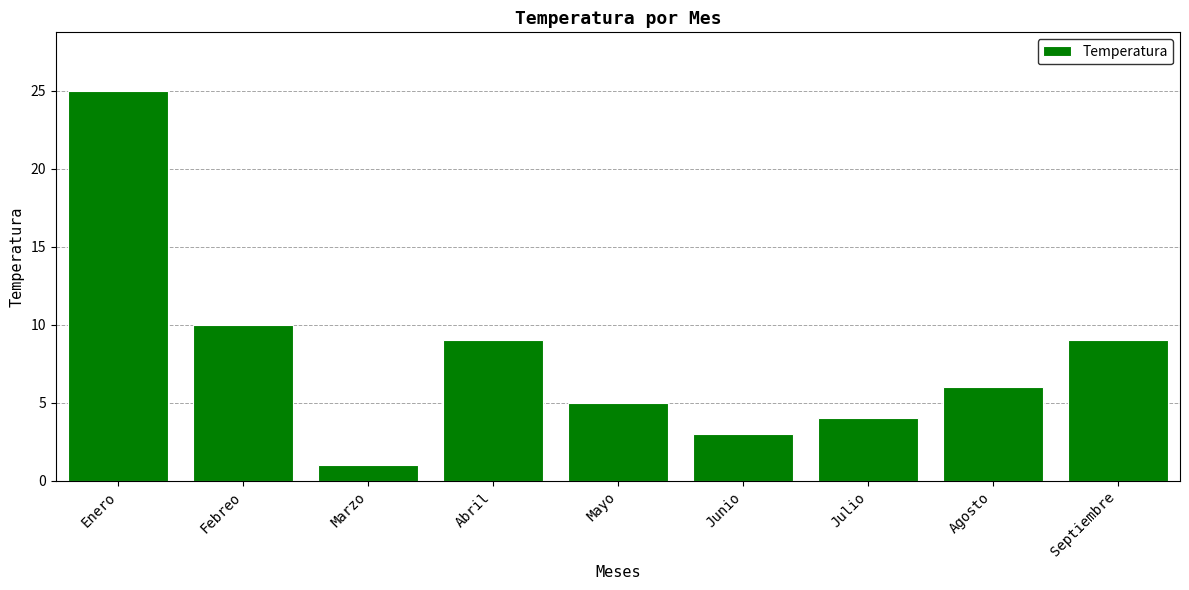

What value does the data have at Septiembre?

9